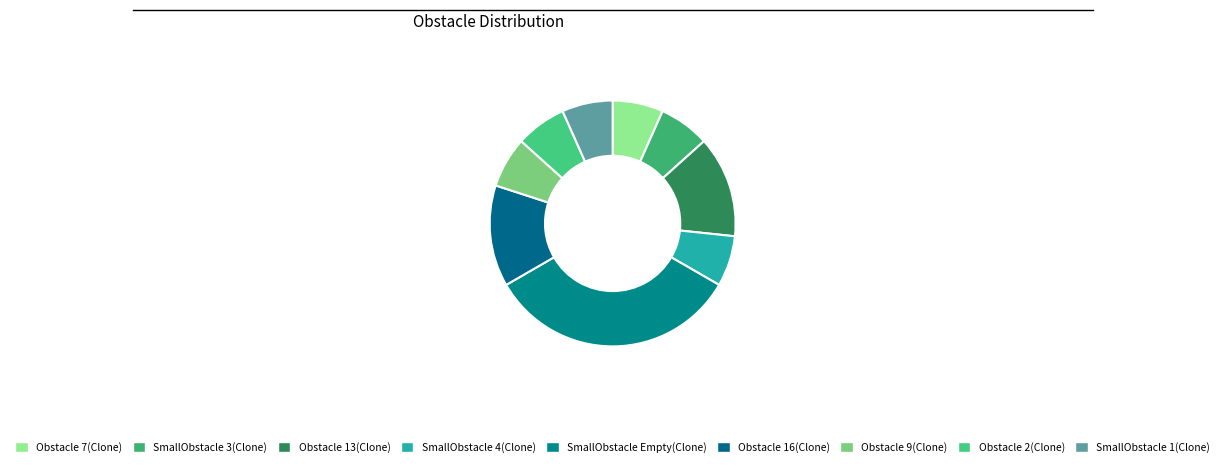

Is it true that Obstacle 9(Clone) is 7% of the pie?

True